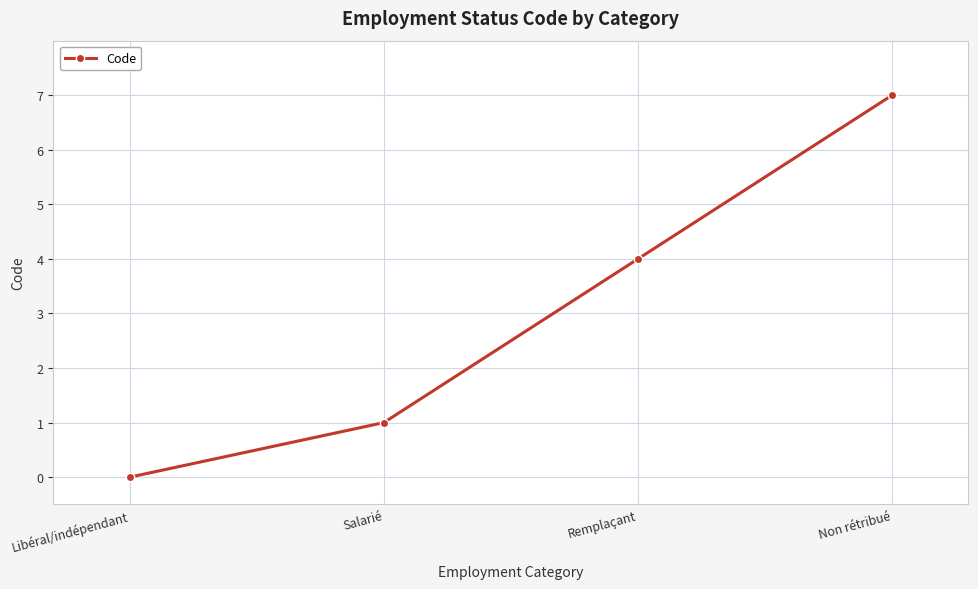

Between Remplaçant and Libéral/indépendant, which is larger?

Remplaçant